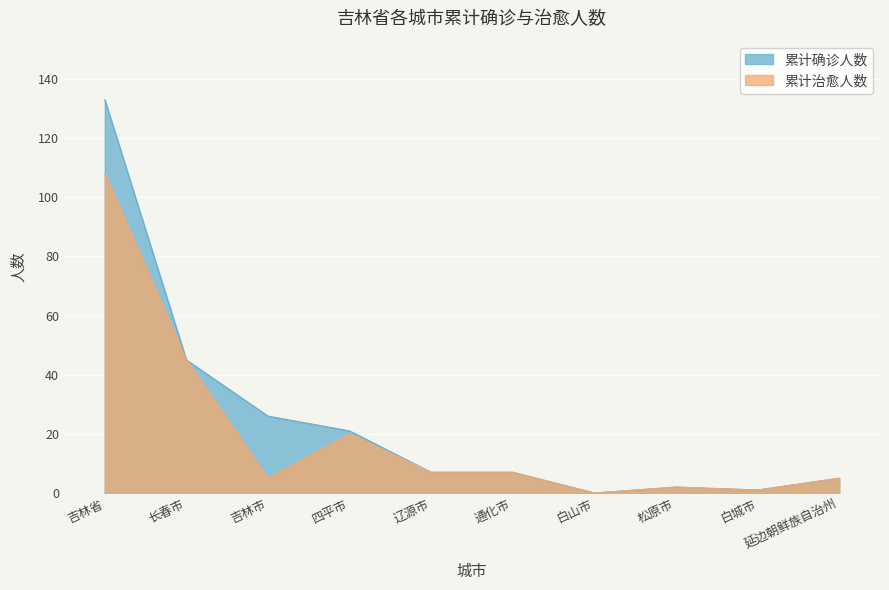

List the series in order of their peak value, highest first.

累计确诊人数, 累计治愈人数